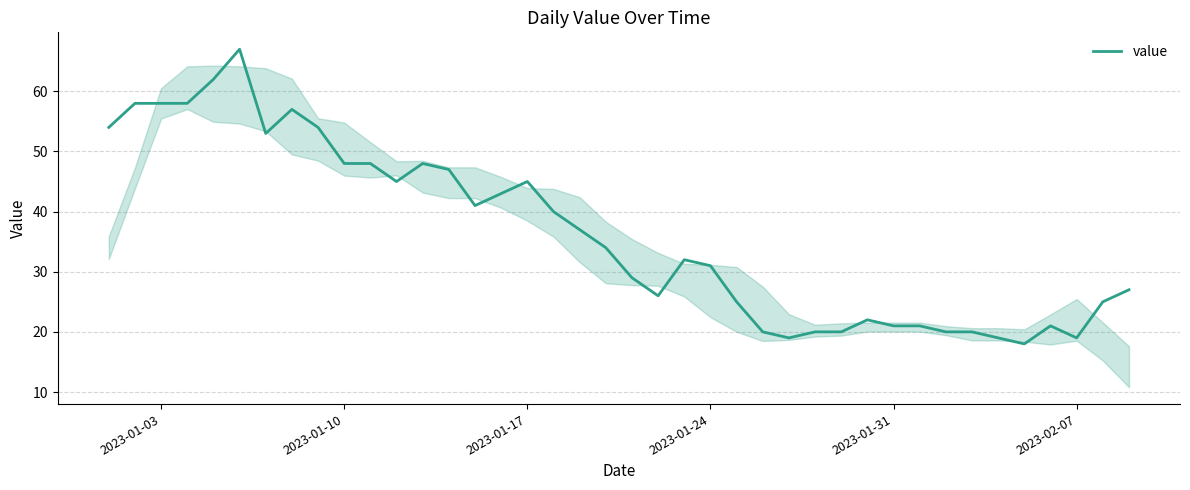

Count the number of data series in this chart.

1